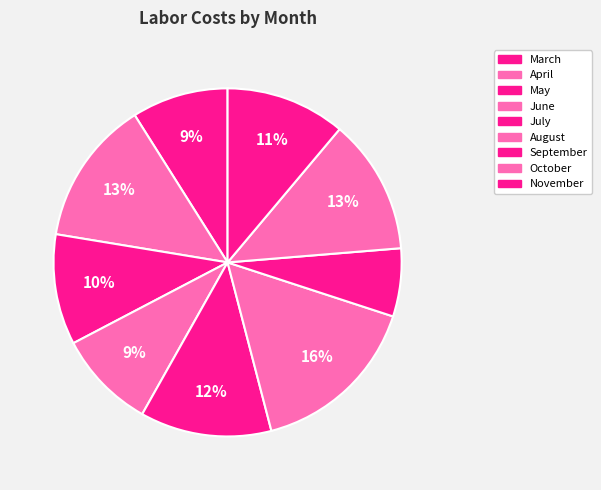

Does June represent more than half of the total?

No